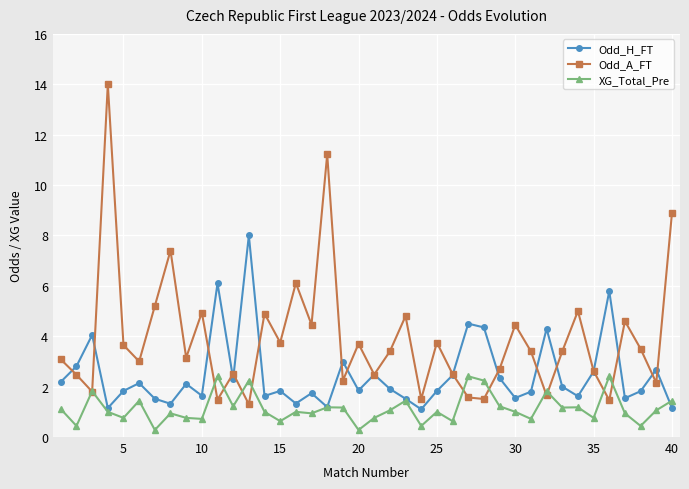

What is the maximum value shown in the chart?

14.0